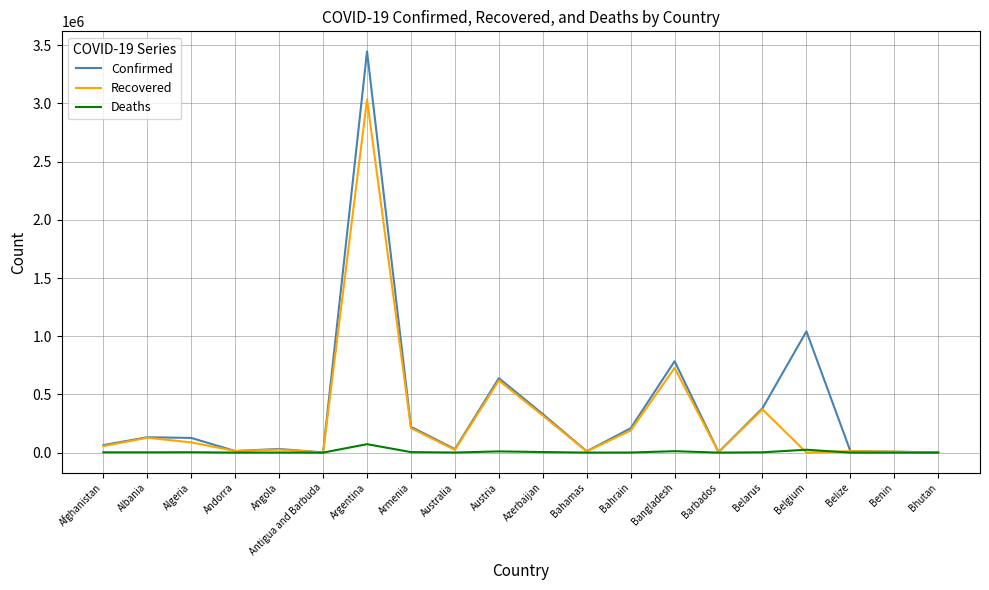

Rank the series by their maximum value, from lowest to highest.

Deaths, Recovered, Confirmed